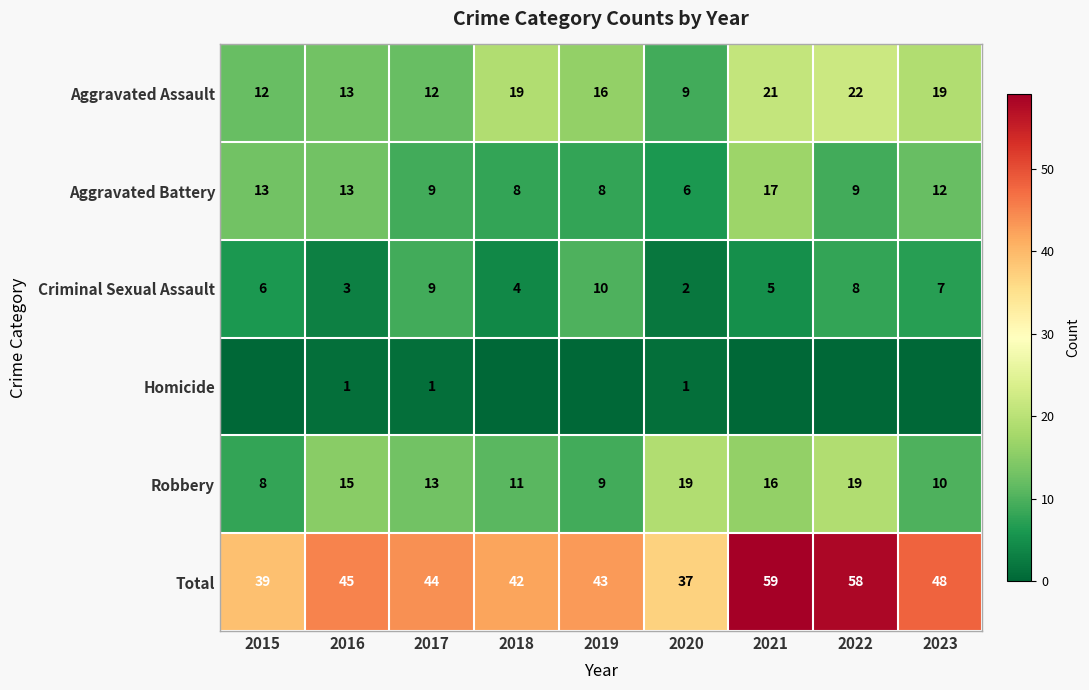

What is the total value across all series at 2023?

96